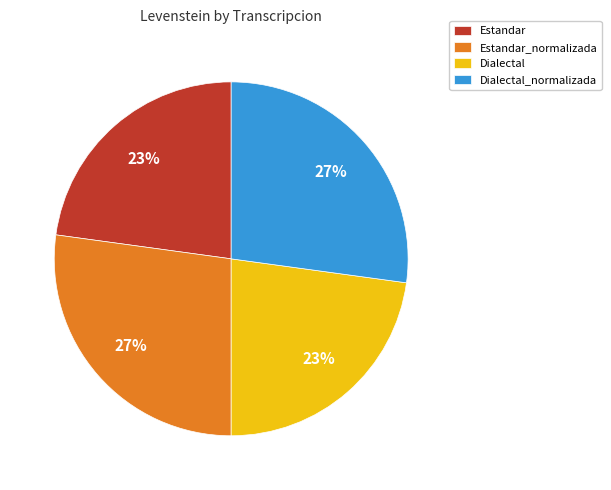

Count the number of slices in the pie.

4